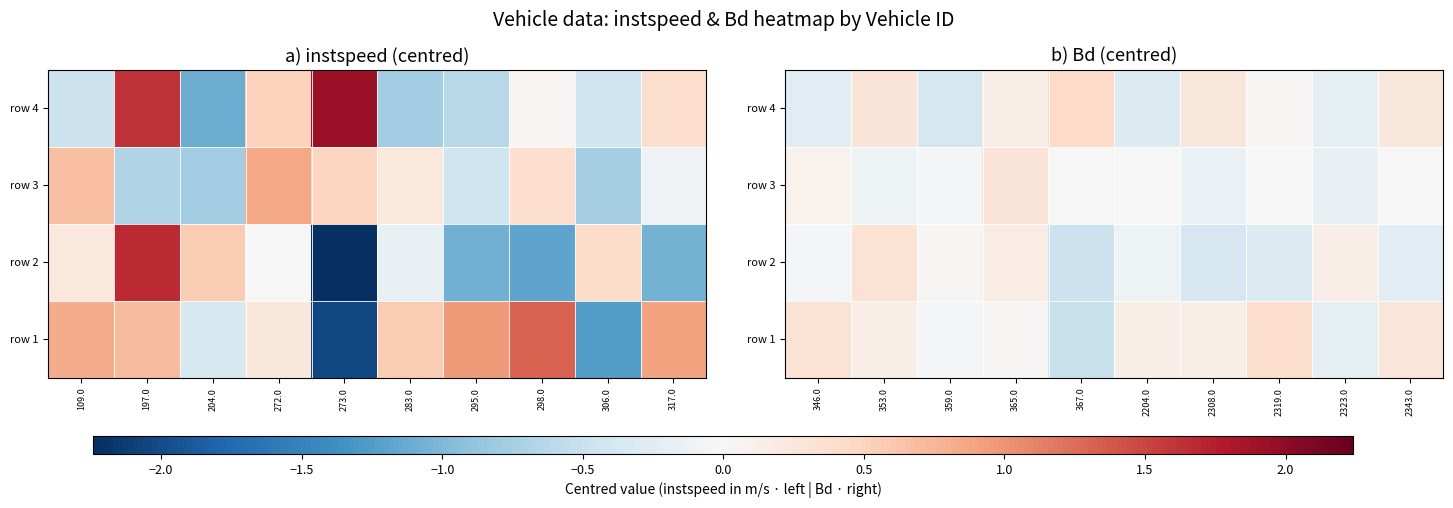

Which category has the highest value across all series?

367.0